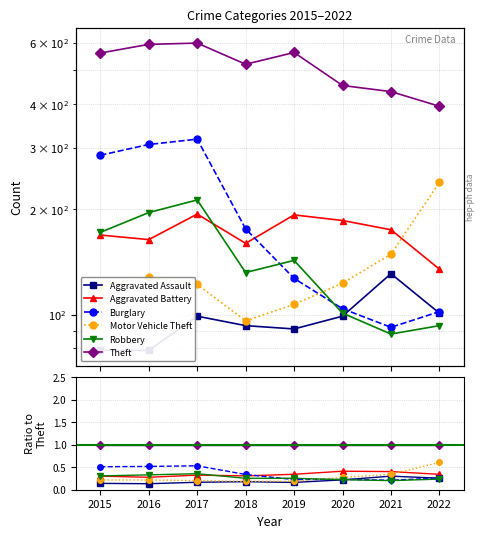

What is the spread (max minus min) of values at 2021?

0.8